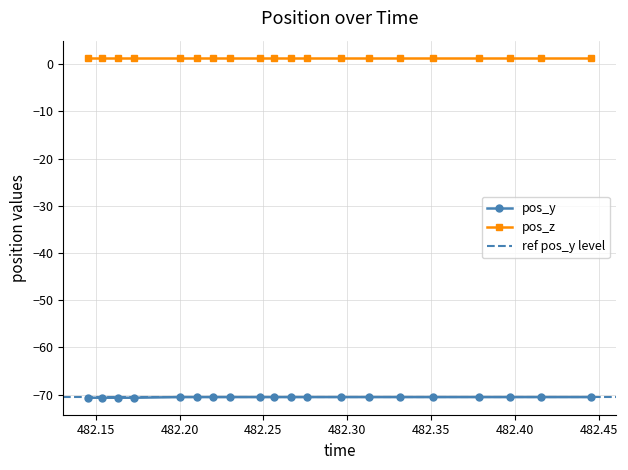

Does the chart have visible grid lines?

Yes